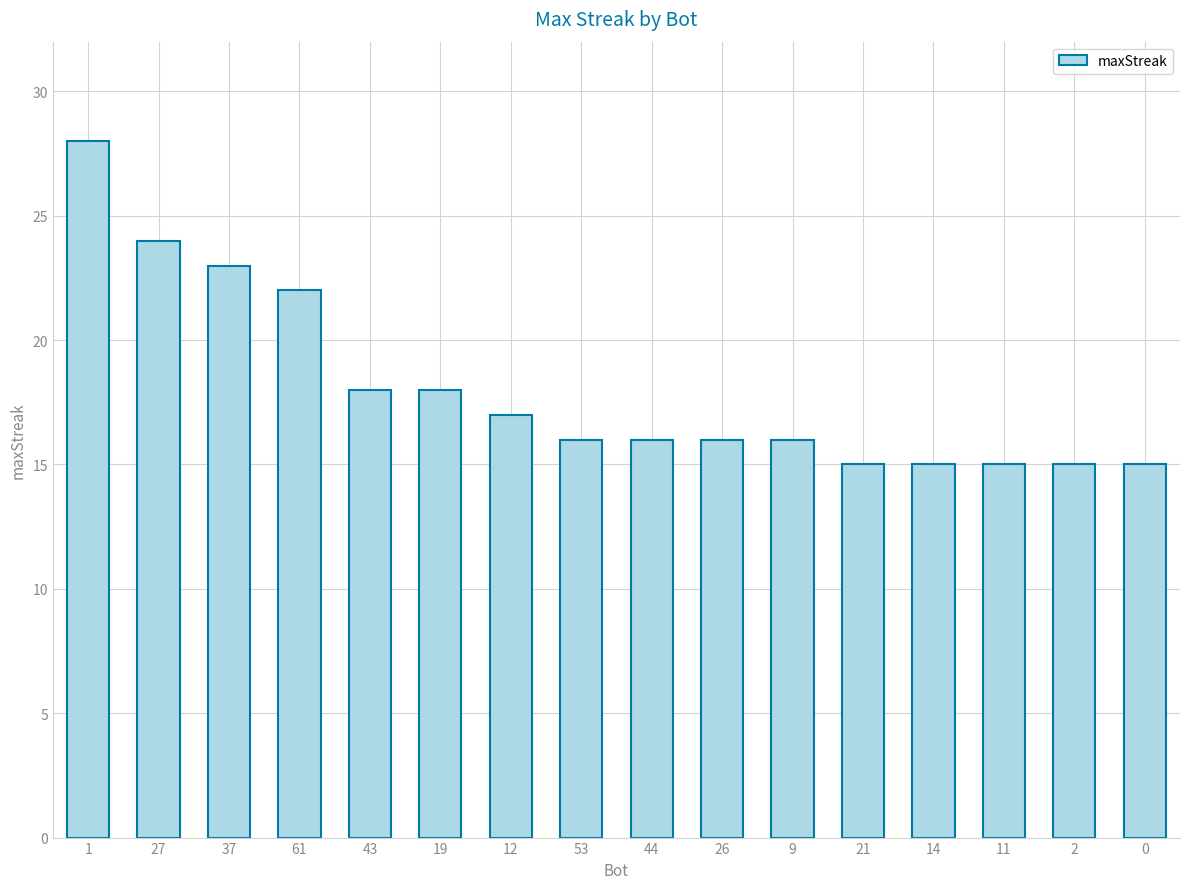

Reading left to right, extract all data points from this chart.

1=28	27=24	37=23	61=22	43=18	19=18	12=17	53=16	44=16	26=16	9=16	21=15	14=15	11=15	2=15	0=15